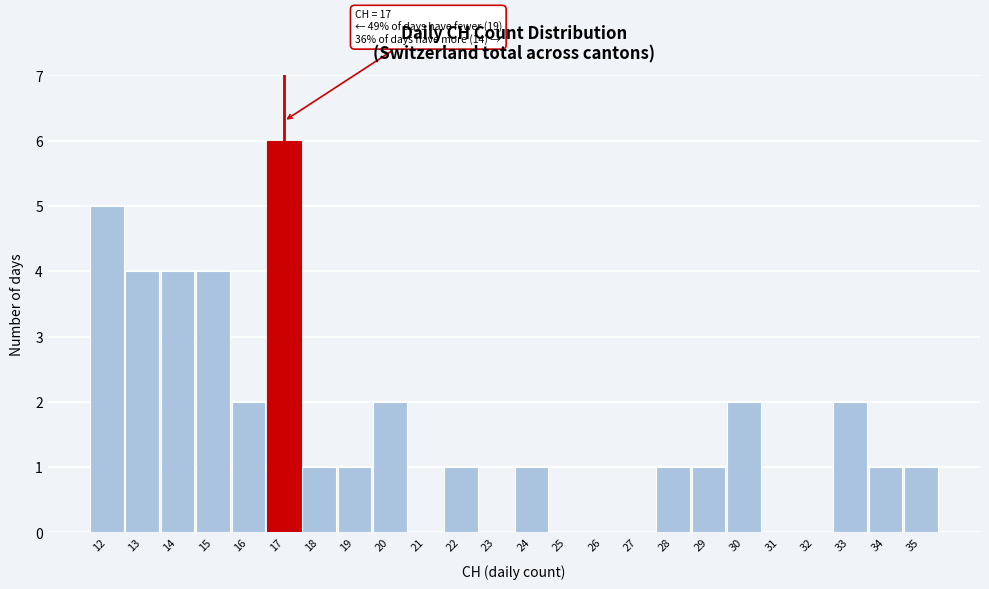

Over which range of the x-axis is the bar tallest?

16.5 to 17.5